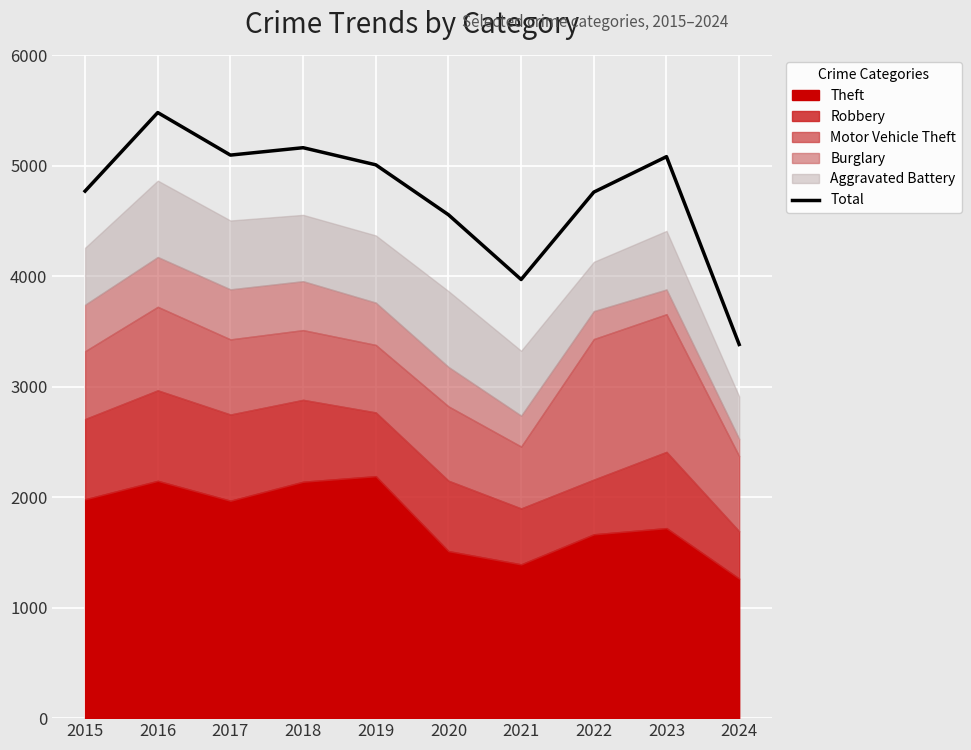

How many interior local valleys (lower than both neighbors) does the data have?

2